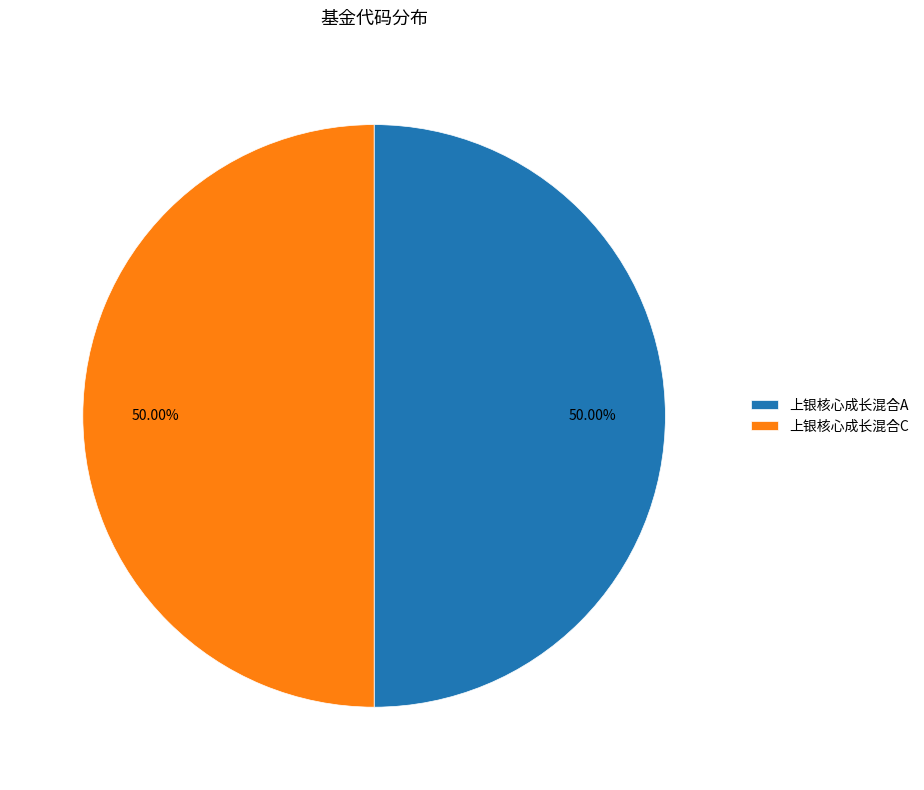

Is the sum of 上银核心成长混合A and 上银核心成长混合C greater than half?

Yes